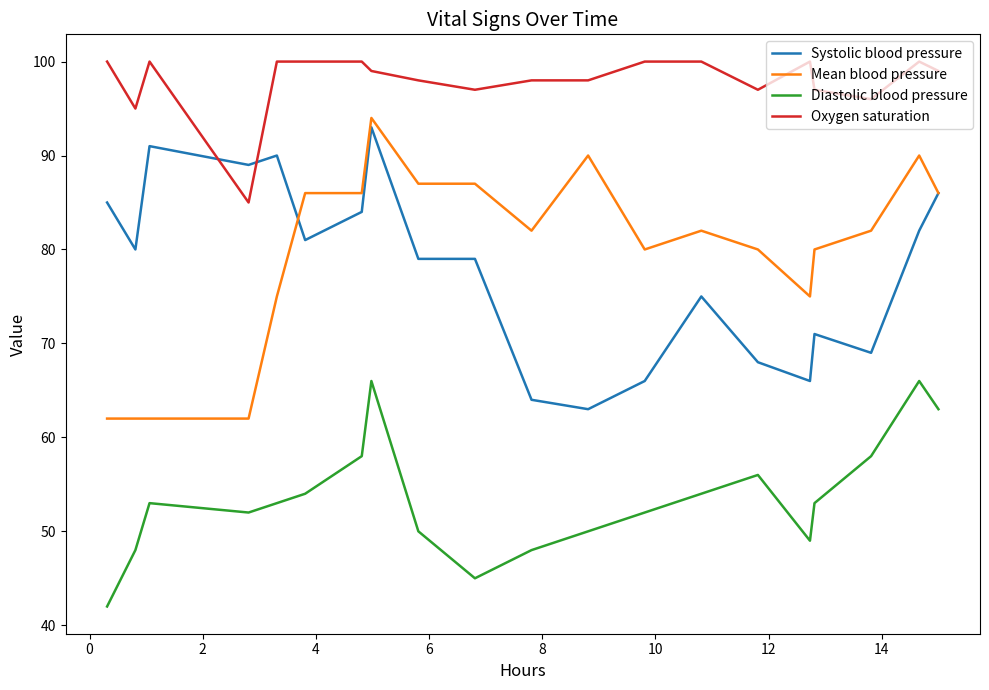

Which series has the largest total across all categories?

Oxygen saturation